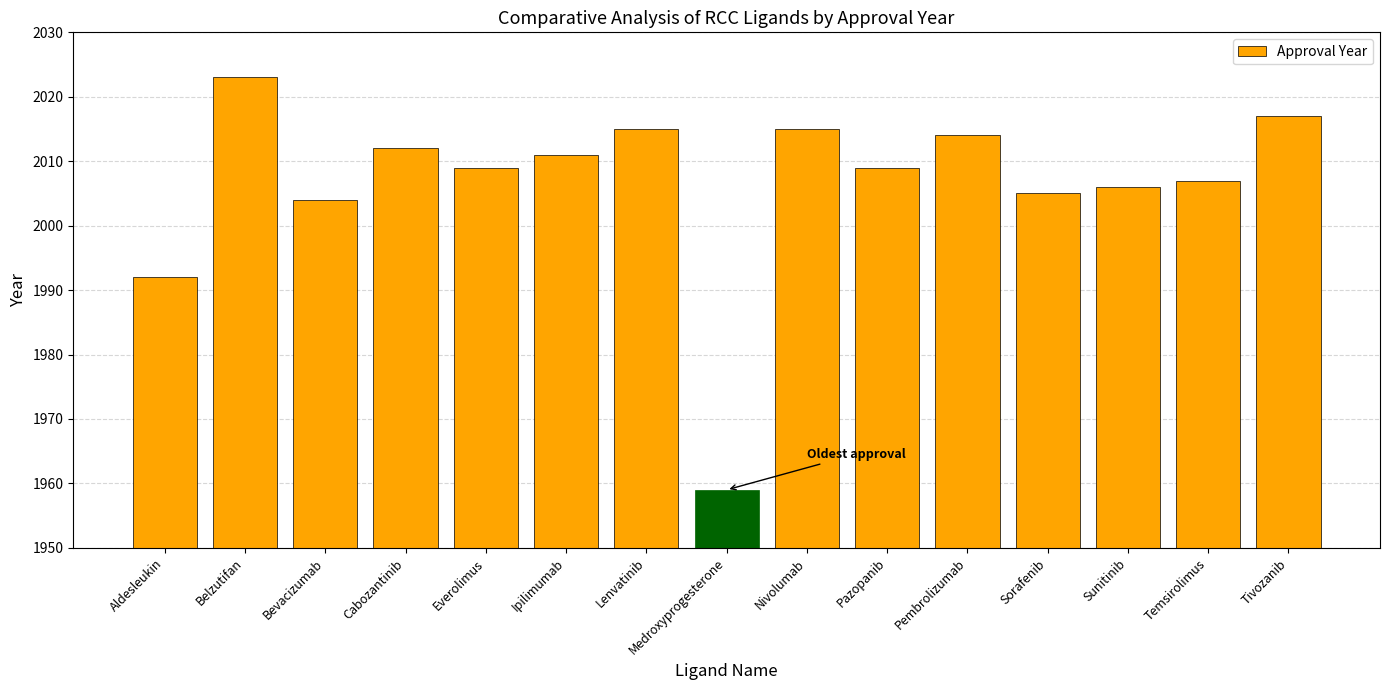

What is the difference between the values at Sorafenib and Everolimus?

4